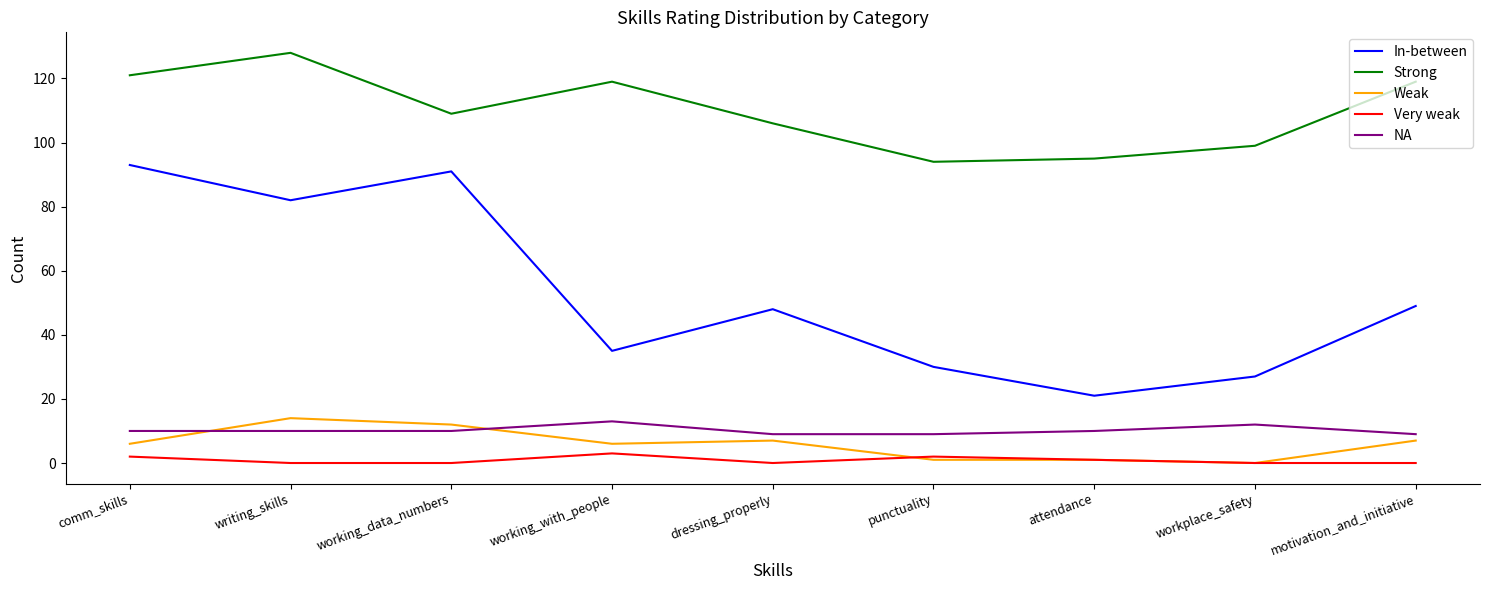

What is the difference between the maximum and minimum values in the Very weak series?

3